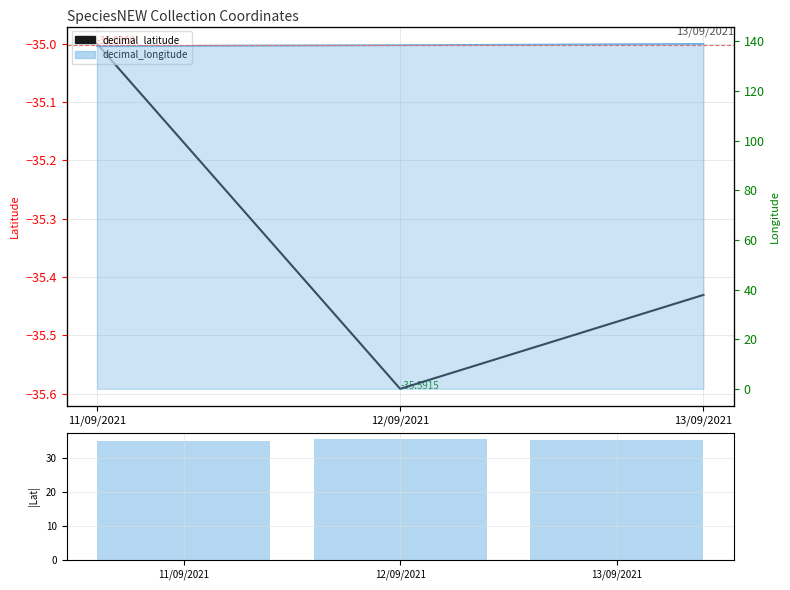

At how many categories does at least one series exceed 17?

3